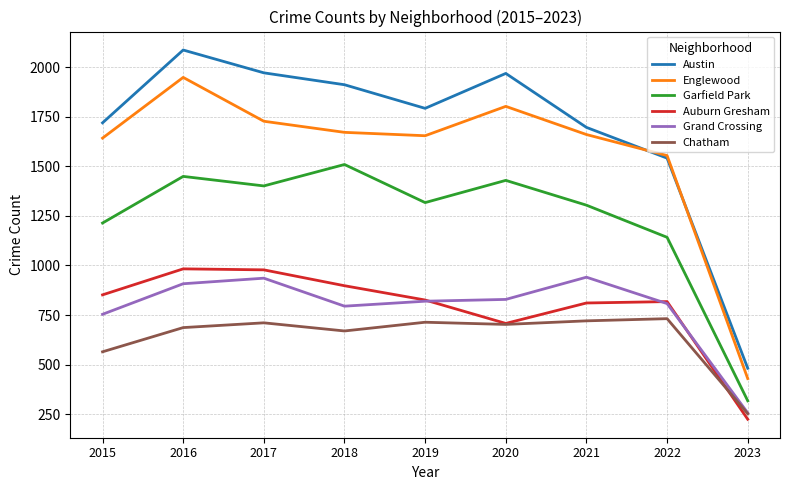

How many interior local peaks does the Auburn Gresham series have?

2